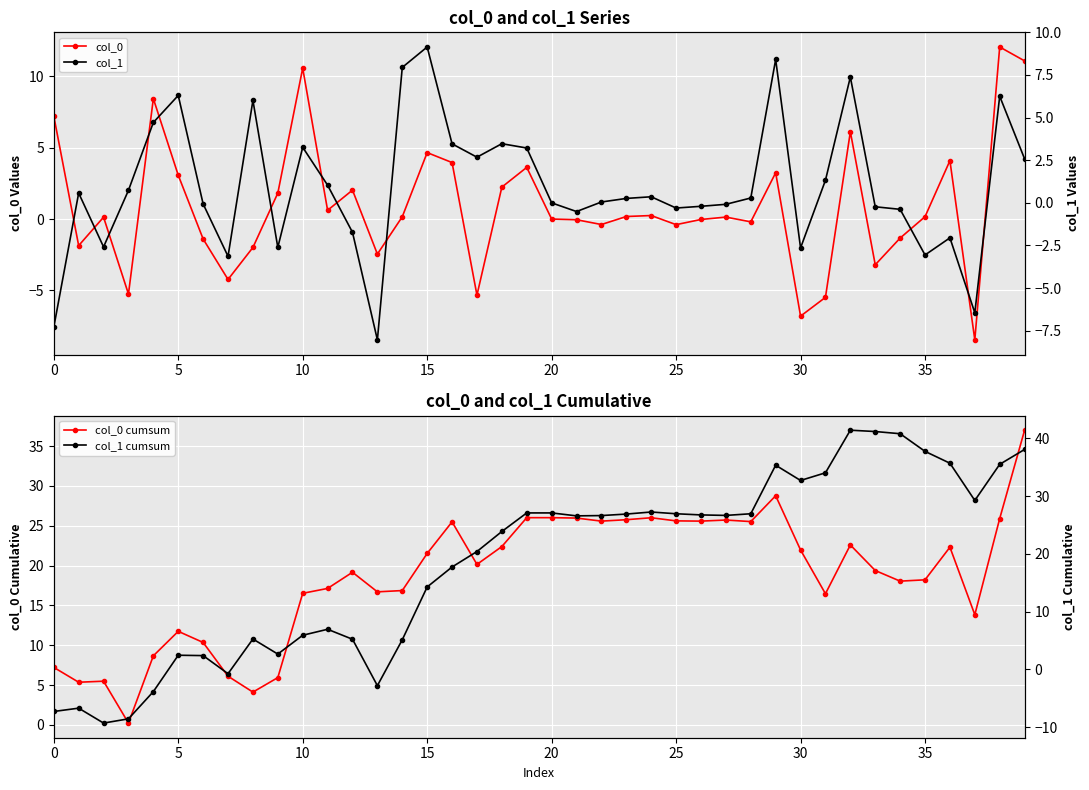

What is the spread (max minus min) of values at 0?

14.5